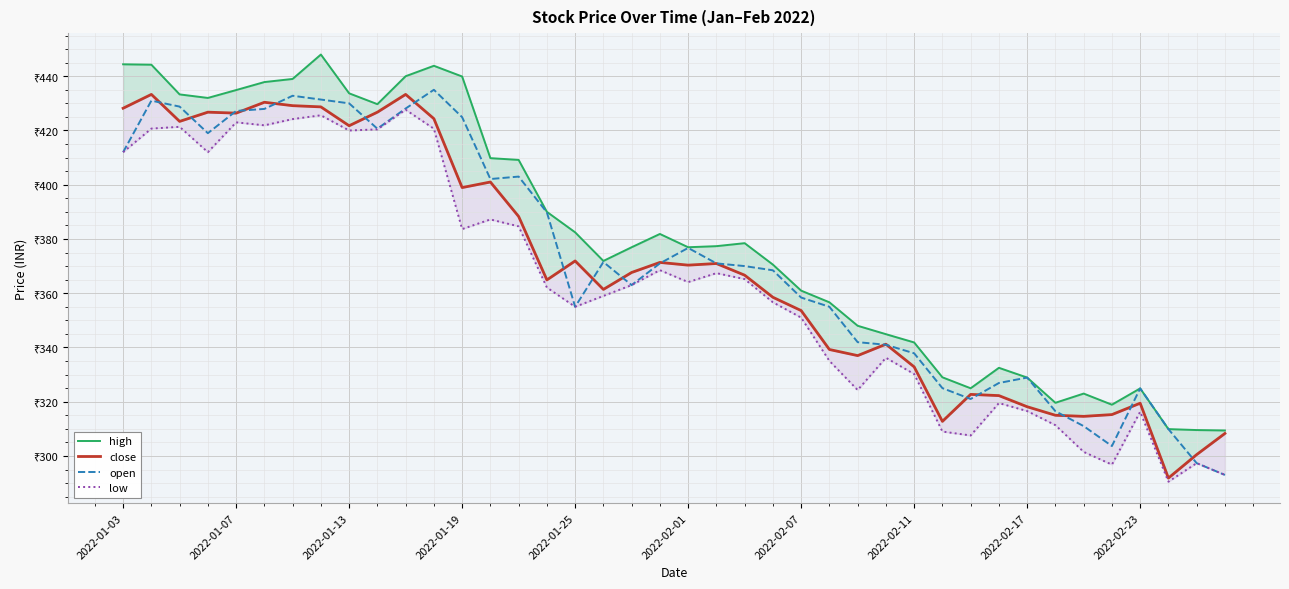

Reading right to left, what are all the values shown in this chart?

high: 309.4	309.6	309.9	324.9	318.9	323.0	319.6	328.9	332.5	324.9	329.0	341.9	344.9	348.0	356.6	360.9	370.6	378.4	377.4	376.9	381.9	376.9	371.9	382.4	390.0	409.1	409.8	439.9	443.9	440.0	429.7	433.7	448.0	439.0	437.9	434.9	432.0	433.3	444.2	444.4
close: 308.3	300.5	291.9	319.4	315.2	314.6	315.0	318.1	322.2	322.7	312.8	332.9	341.2	337.0	339.2	353.6	358.5	366.6	370.9	370.4	371.4	367.6	361.4	371.9	364.9	388.3	401.0	398.9	424.4	433.3	426.8	421.8	428.7	429.1	430.4	426.4	426.8	423.4	433.3	428.2
open: 293.0	297.4	309.9	324.9	303.6	311.0	316.5	328.9	326.9	321.0	325.0	337.9	341.0	341.9	355.0	358.4	368.4	370.0	371.0	376.7	371.0	363.0	371.5	355.0	389.8	403.0	402.1	424.9	435.0	428.1	420.6	430.0	431.4	432.8	427.9	427.2	419.0	428.8	431.0	412.0
low: 293.0	297.4	290.5	316.3	296.8	301.5	311.4	316.6	319.5	307.6	309.0	330.2	336.2	324.3	335.1	351.0	356.6	365.2	367.4	364.1	368.5	363.0	359.0	355.0	362.1	384.6	387.2	383.6	420.6	427.6	420.4	420.0	425.6	424.2	421.9	423.0	412.0	421.4	420.7	412.0